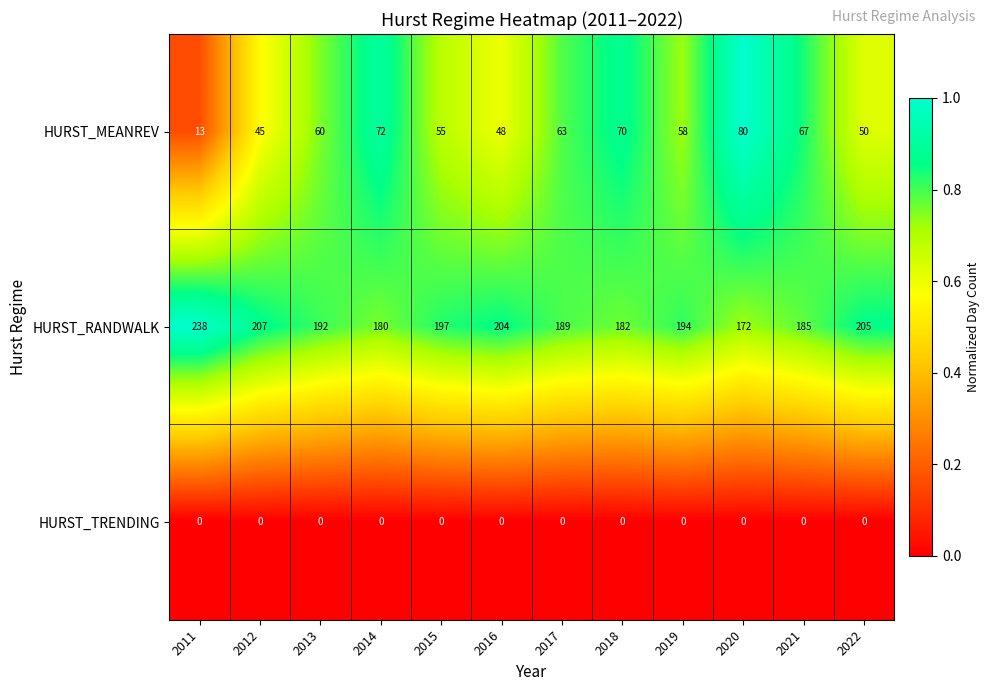

What is the average value of the HURST_RANDWALK series?

195